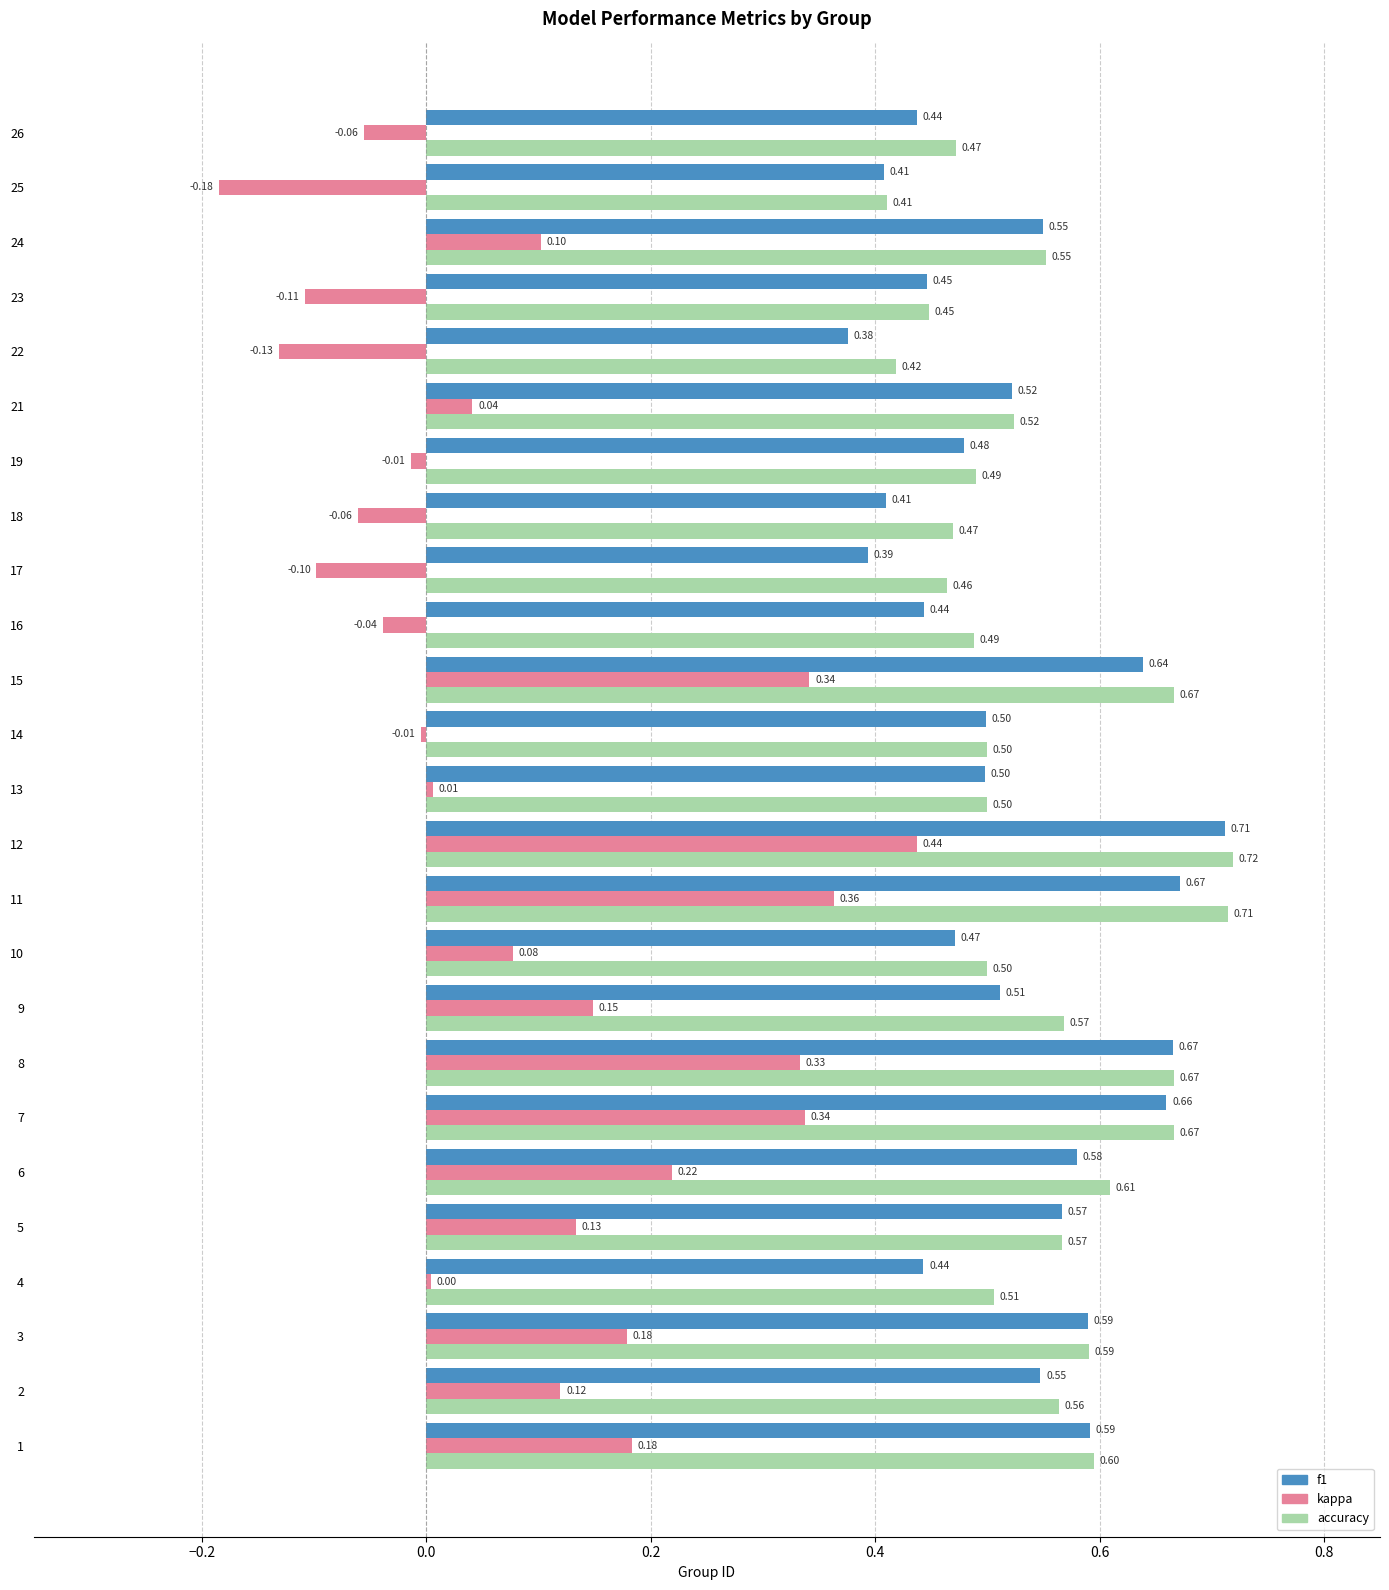

What is the sum of the accuracy values at 3 and 12?

1.3